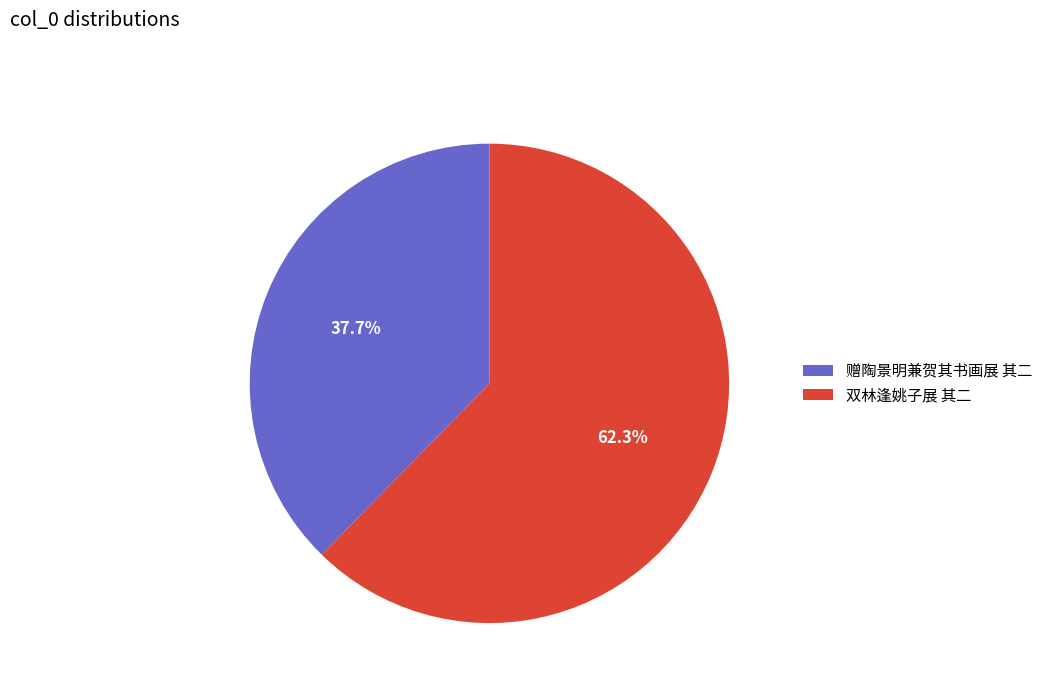

What is the majority slice?

双林逢姚子展 其二